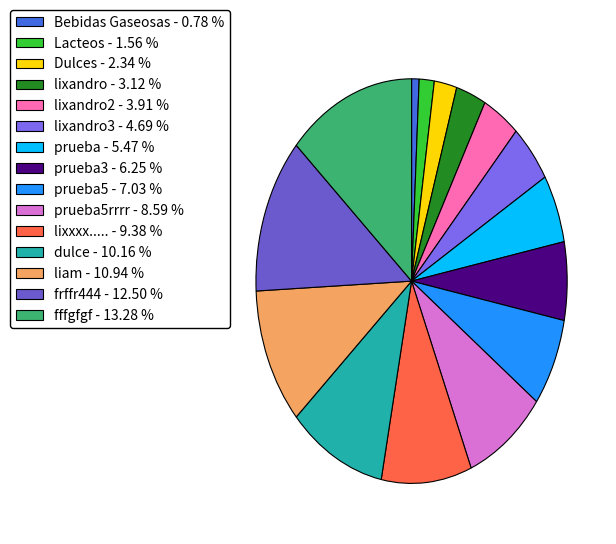

To the nearest percent, what is the average slice percentage?

7%